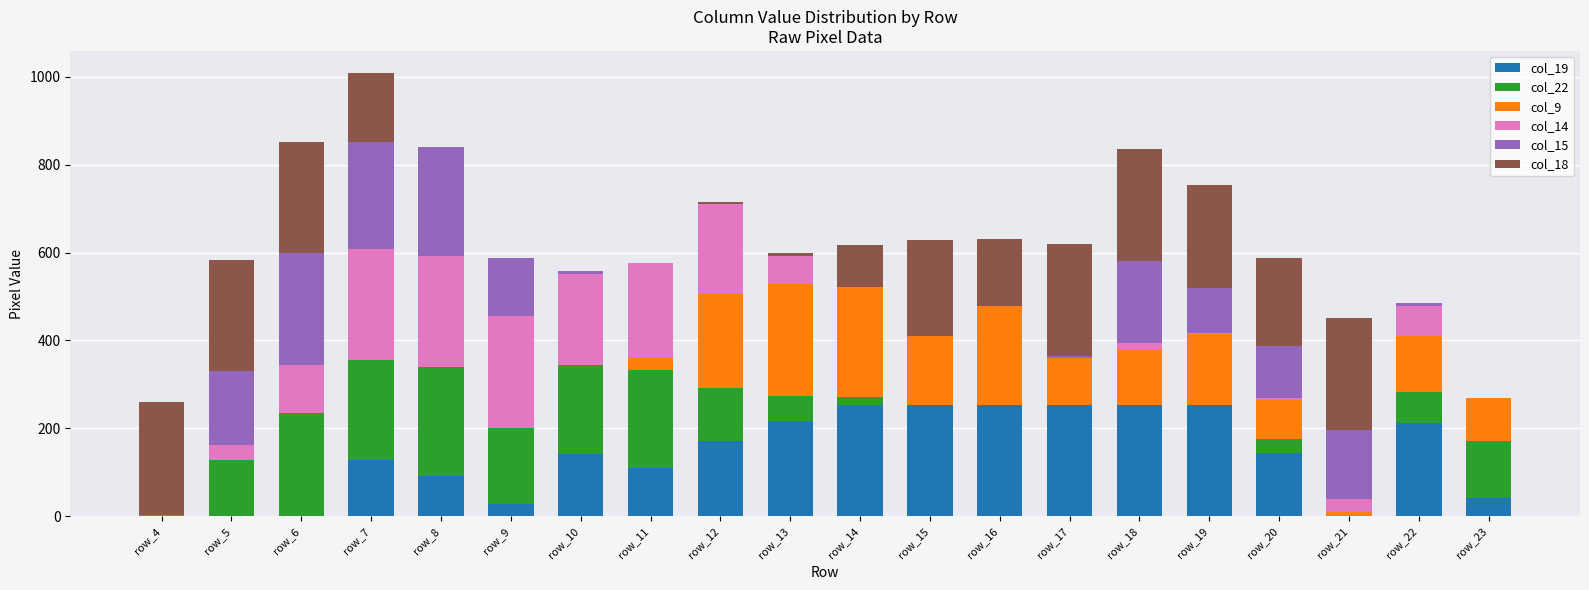

How many distinct data groups are displayed?

6